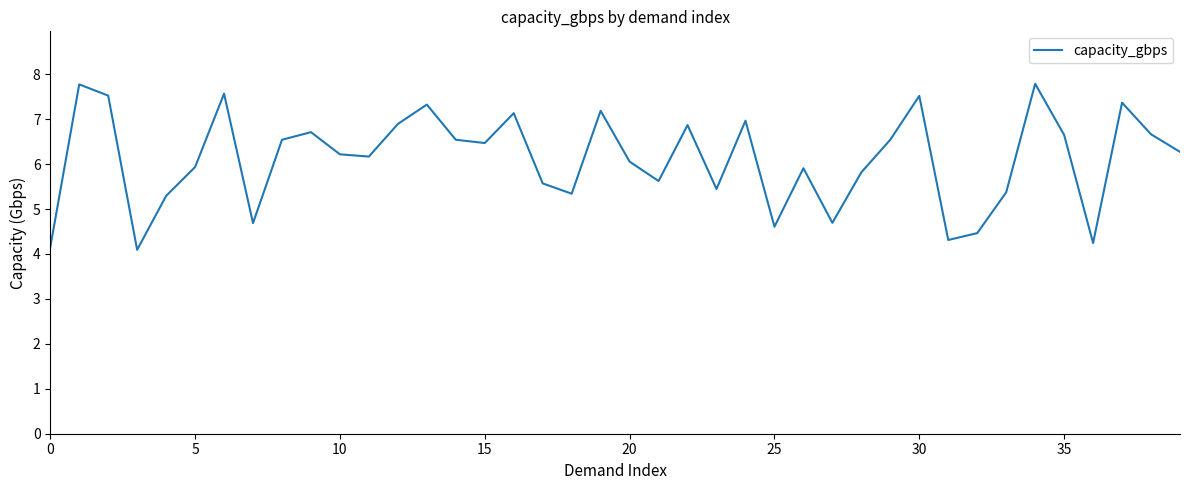

What is the difference between the second highest and minimum values?

3.7